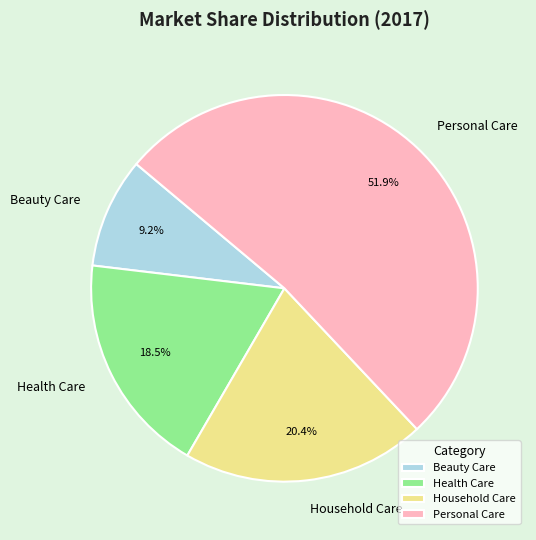

To the nearest percent, what portion does Beauty Care represent?

9%